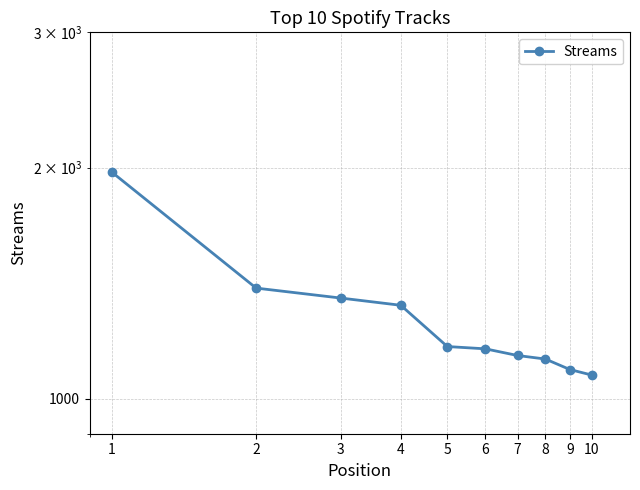

Is this an area chart (filled region under the line)?

No